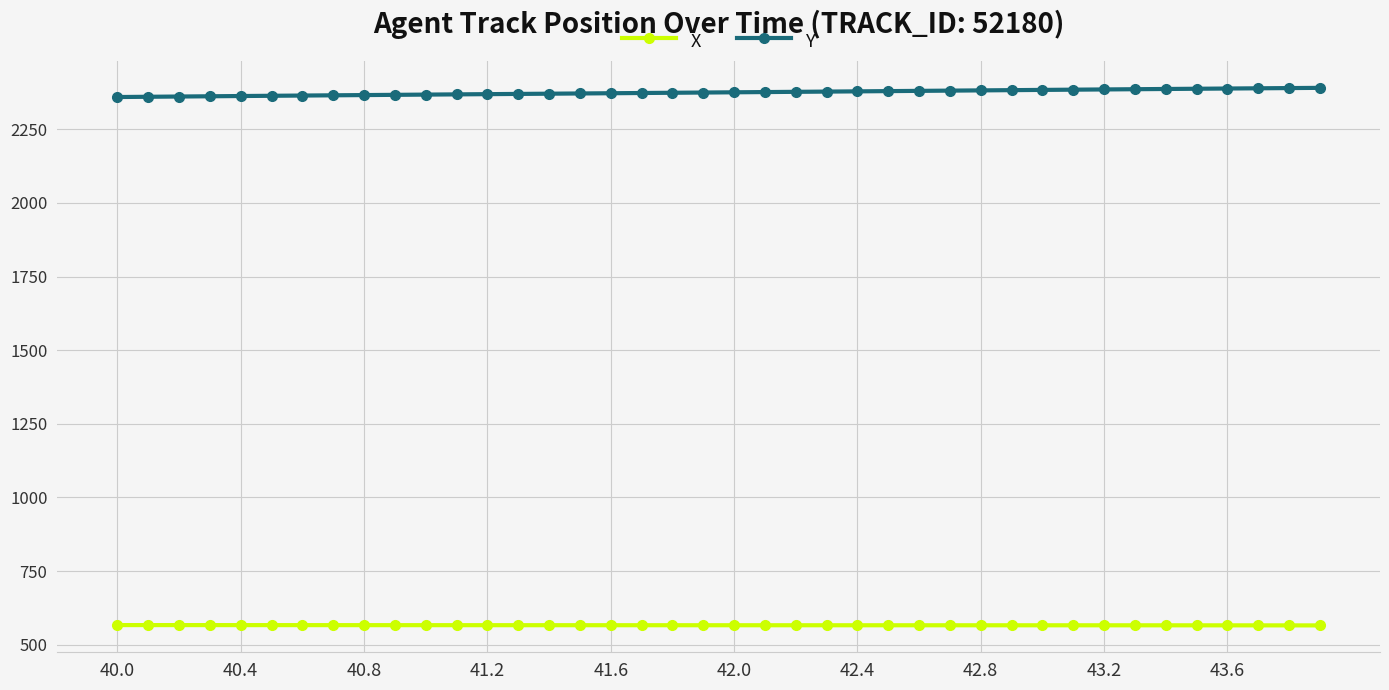

What is the value of the Y point at the 5th from the left?

2363.0